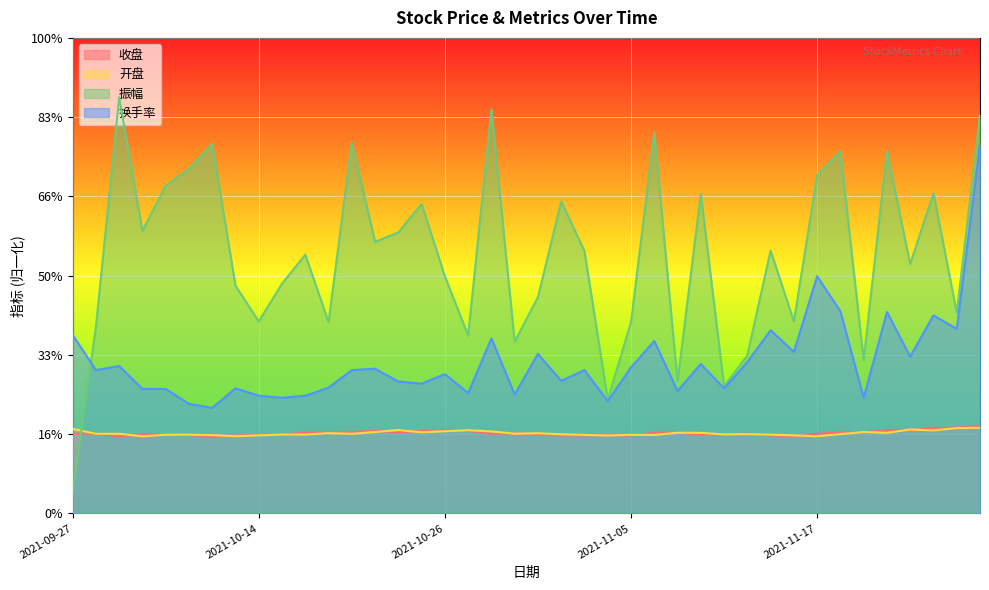

What is the value of the 换手率 point at the 16th from the left?

0.3